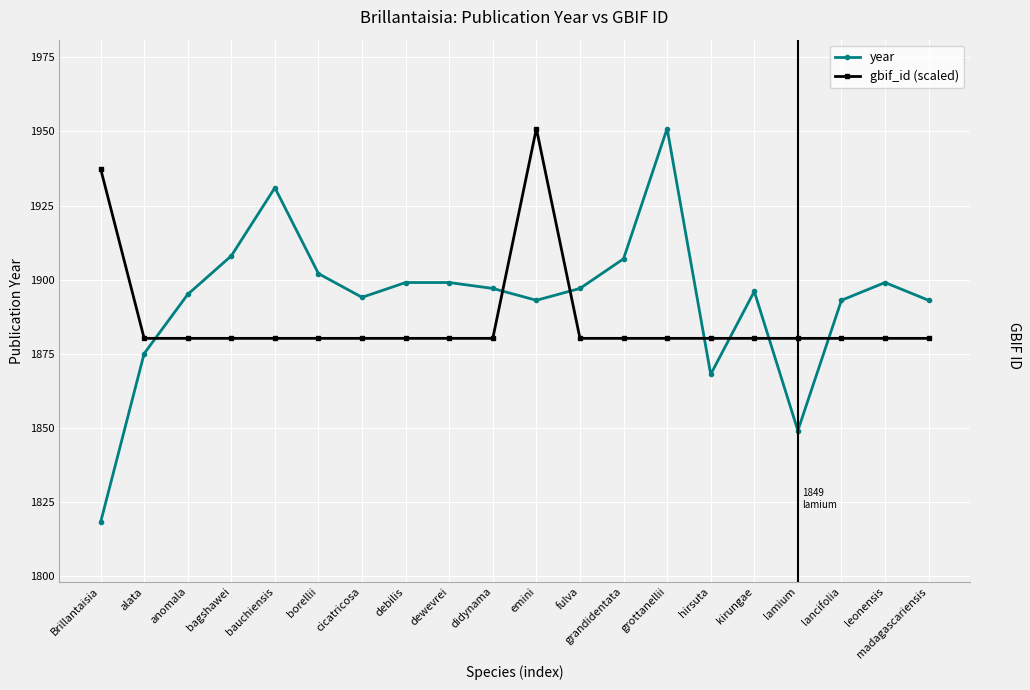

How many times do gbif_id (scaled) and year cross each other?

7